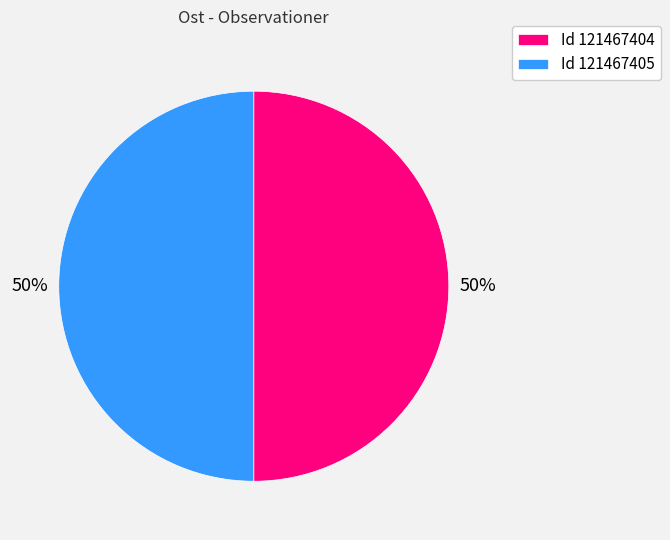

True or false: Id 121467404 accounts for 50% of the total.

True